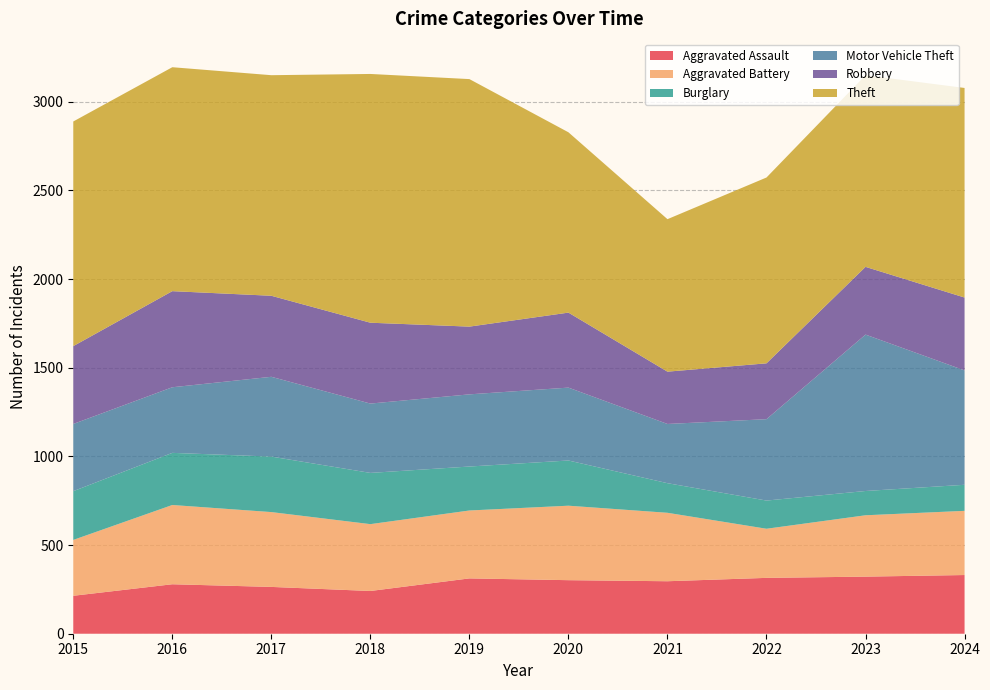

Reading right to left, what are all the values shown in this chart?

Aggravated Assault: 331	322	315	296	302	312	241	264	279	214
Aggravated Battery: 362	346	277	386	420	383	377	422	447	315
Burglary: 147	137	159	167	255	248	289	313	294	275
Motor Vehicle Theft: 645	882	459	334	411	407	391	450	370	379
Robbery: 411	382	315	295	423	382	456	457	542	439
Theft: 1182	1081	1048	860	1017	1396	1403	1244	1263	1267